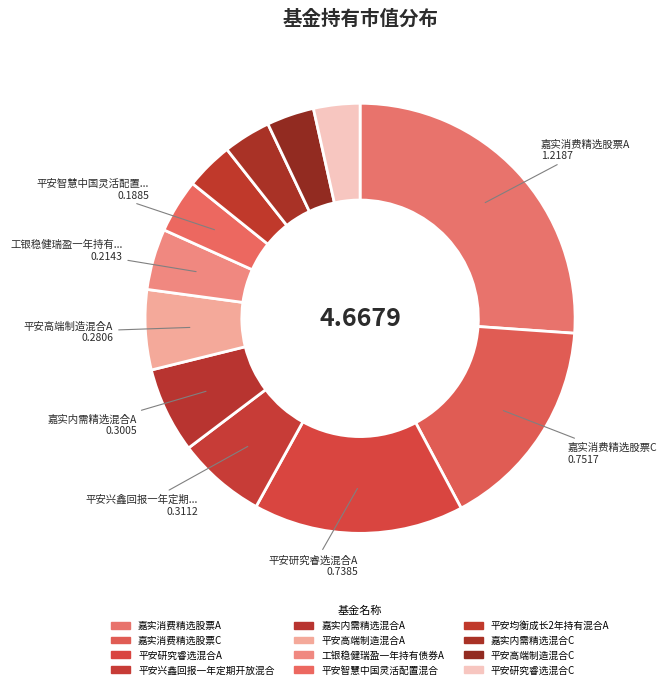

Count the number of slices in the pie.

12